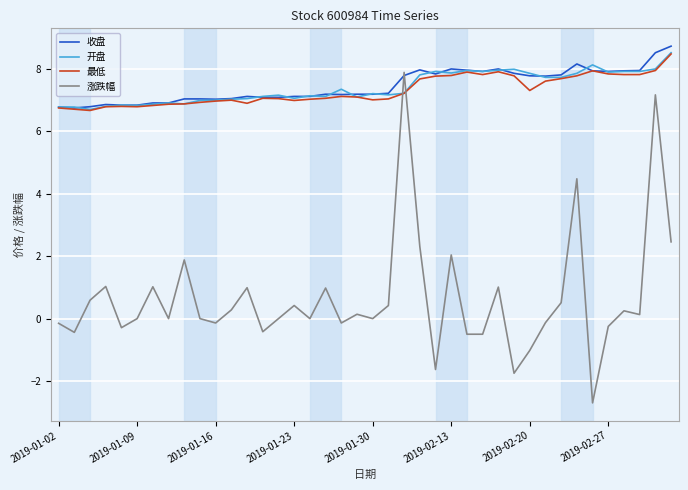

Which series has the largest range (max minus min)?

涨跌幅